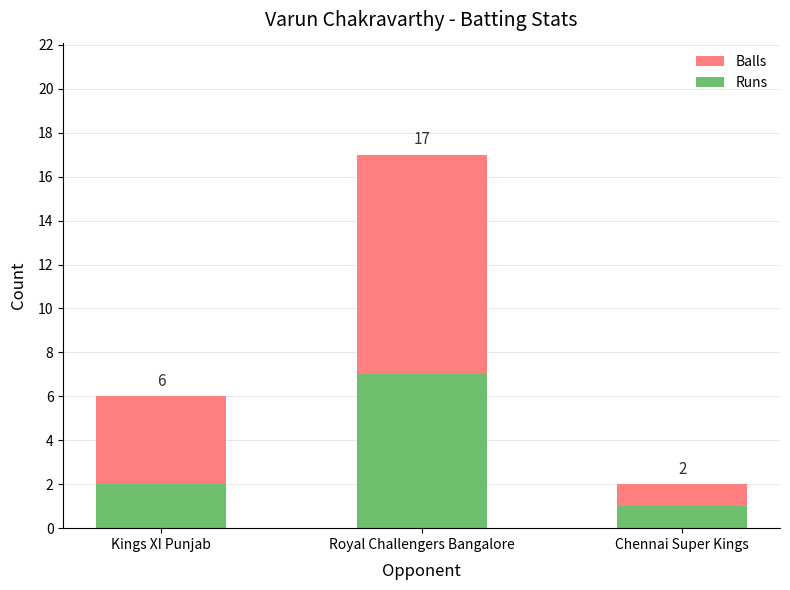

How many bars are there in total?

3